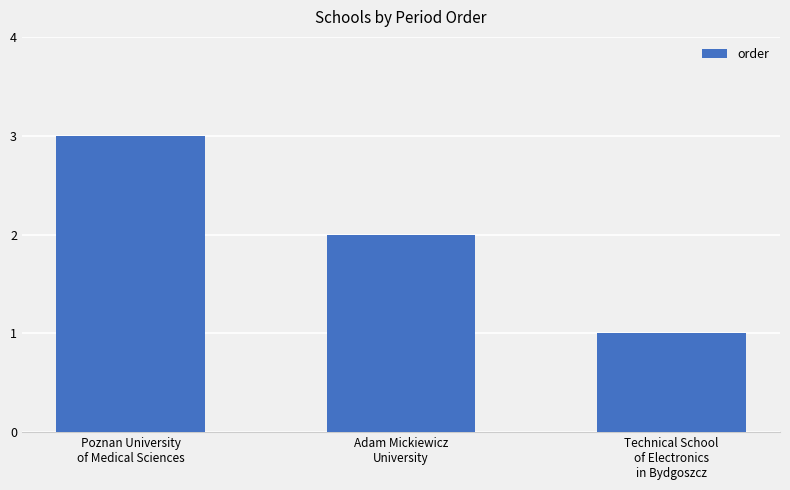

Between Poznan University
of Medical Sciences and Technical School
of Electronics
in Bydgoszcz, which is larger?

Poznan University
of Medical Sciences